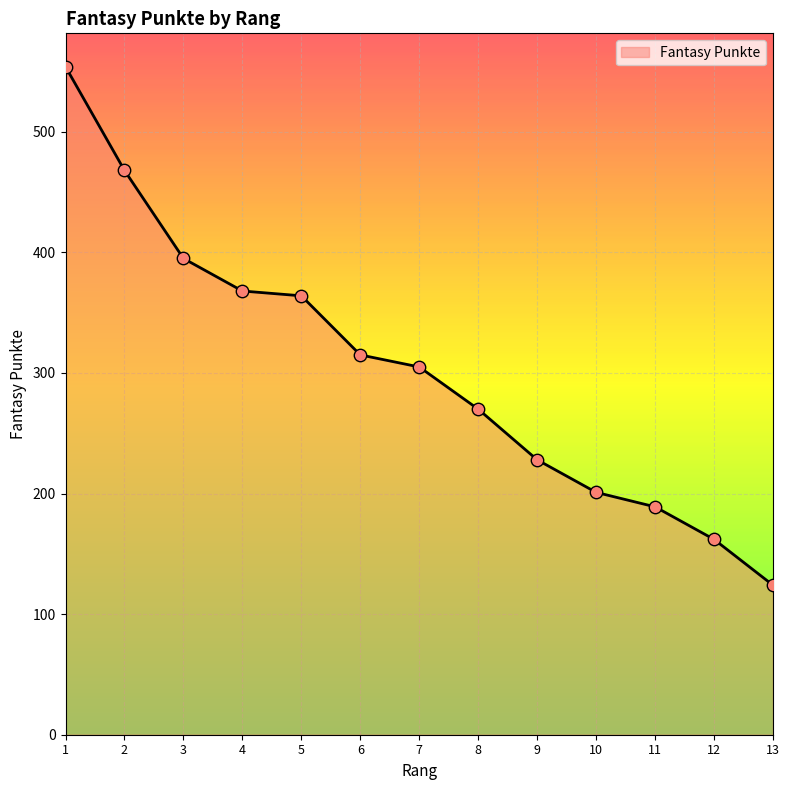

Between 11 and 4, which is larger?

4